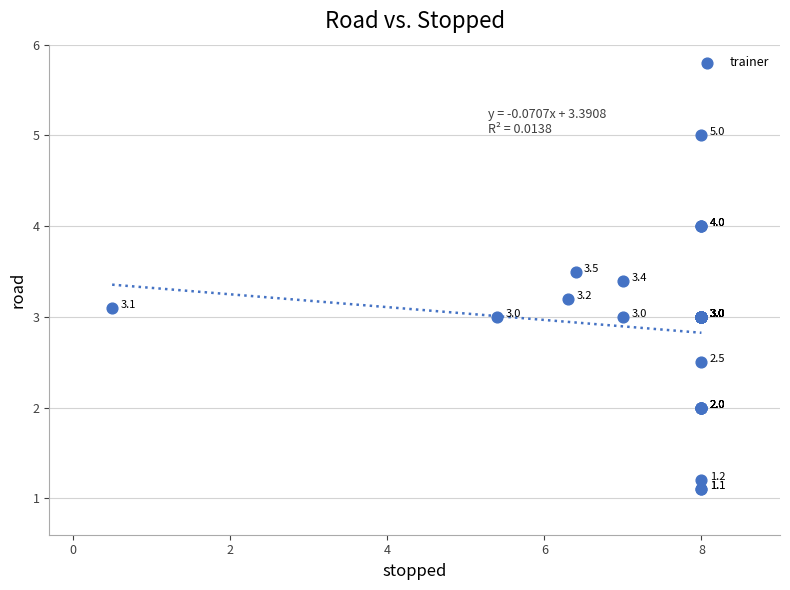

What Y value in the scatter plot is closest to 3?

3.0